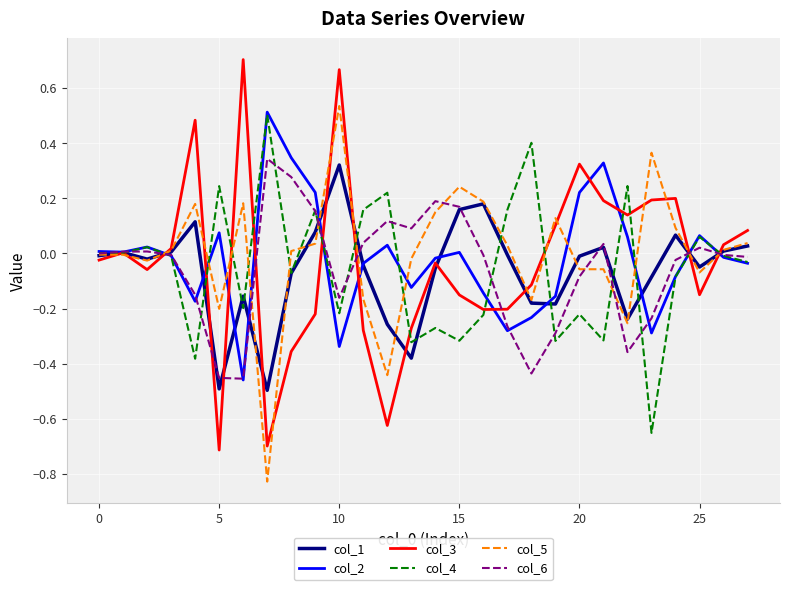

Which series has the widest spread of values?

col_3